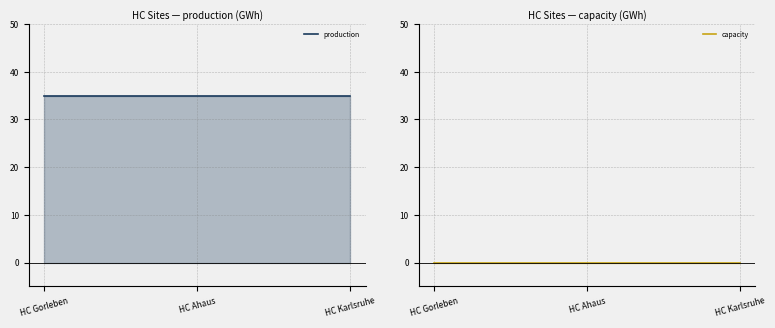

Reading left to right, what are all the values shown in this chart?

production: 35	35	35
capacity: 0	0	0